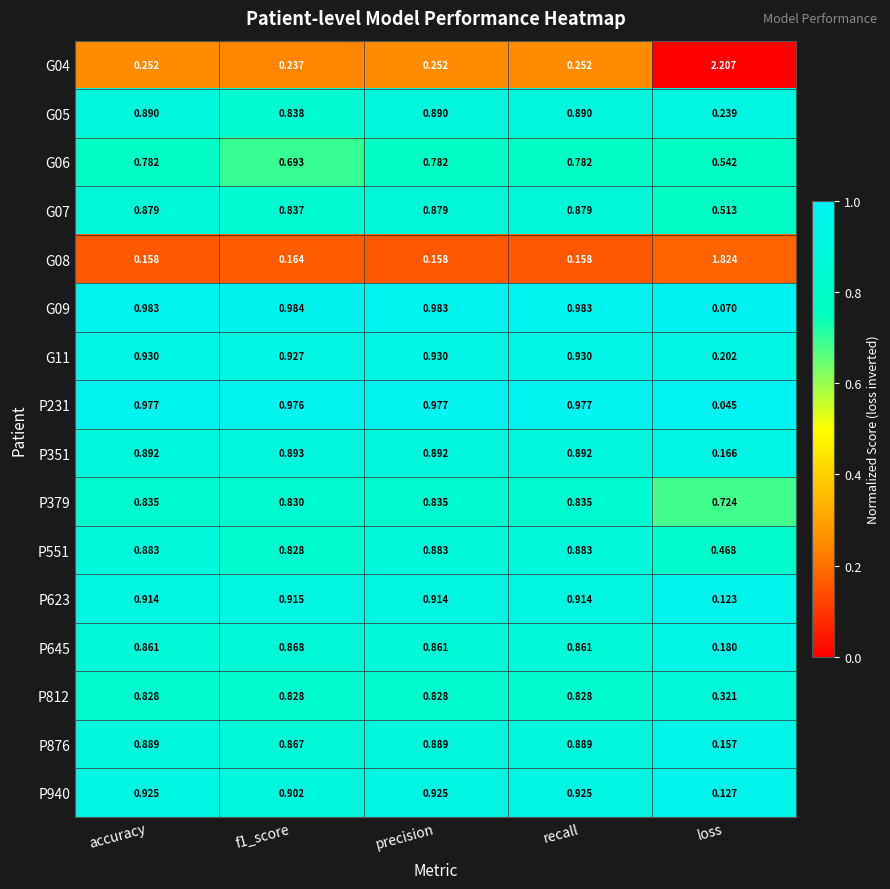

Which category has the lowest value across all series?

loss